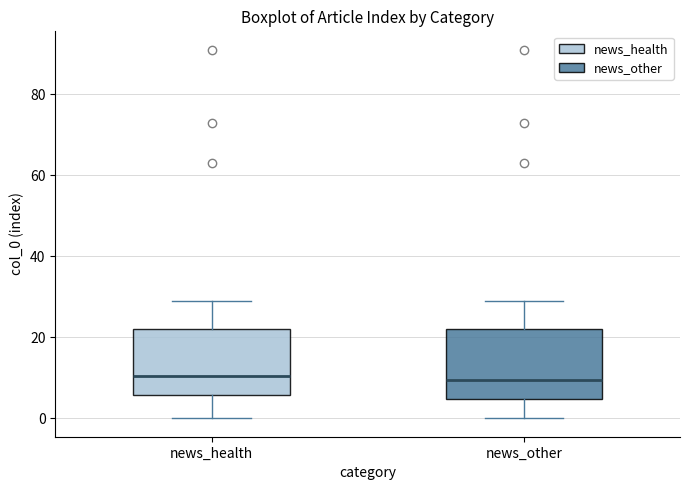

Reading left to right, transcribe this box plot: for each box, give where its median line is, the range the box spans, and where its two whiskers end, as read against the y-axis. The values are not printed on the chart, so give them approximately, as read against the axis.

news_health: median 10, box 6 to 22, whiskers 0 to 30
news_other: median 10, box 4 to 22, whiskers 0 to 30